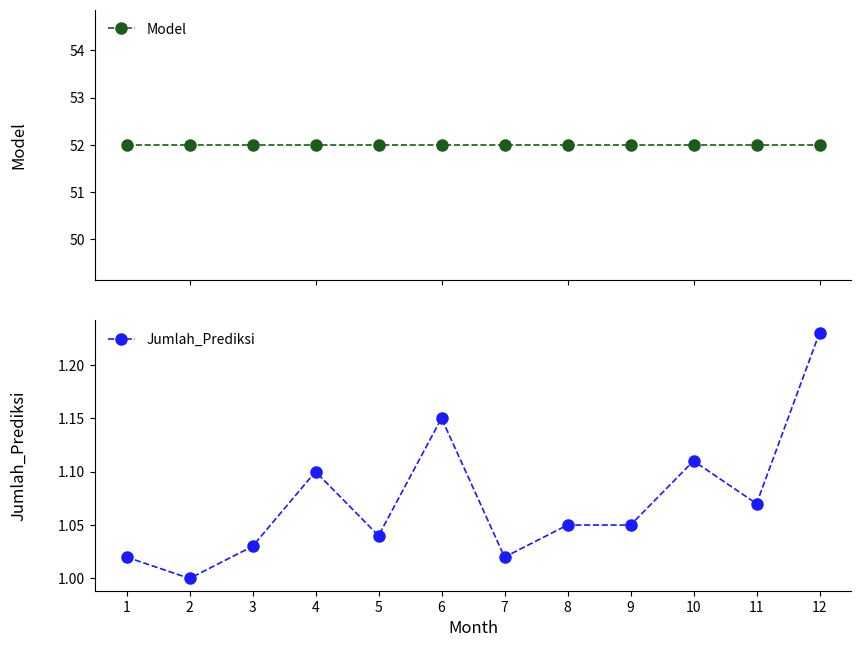

Which label corresponds to the largest value in the chart?

1